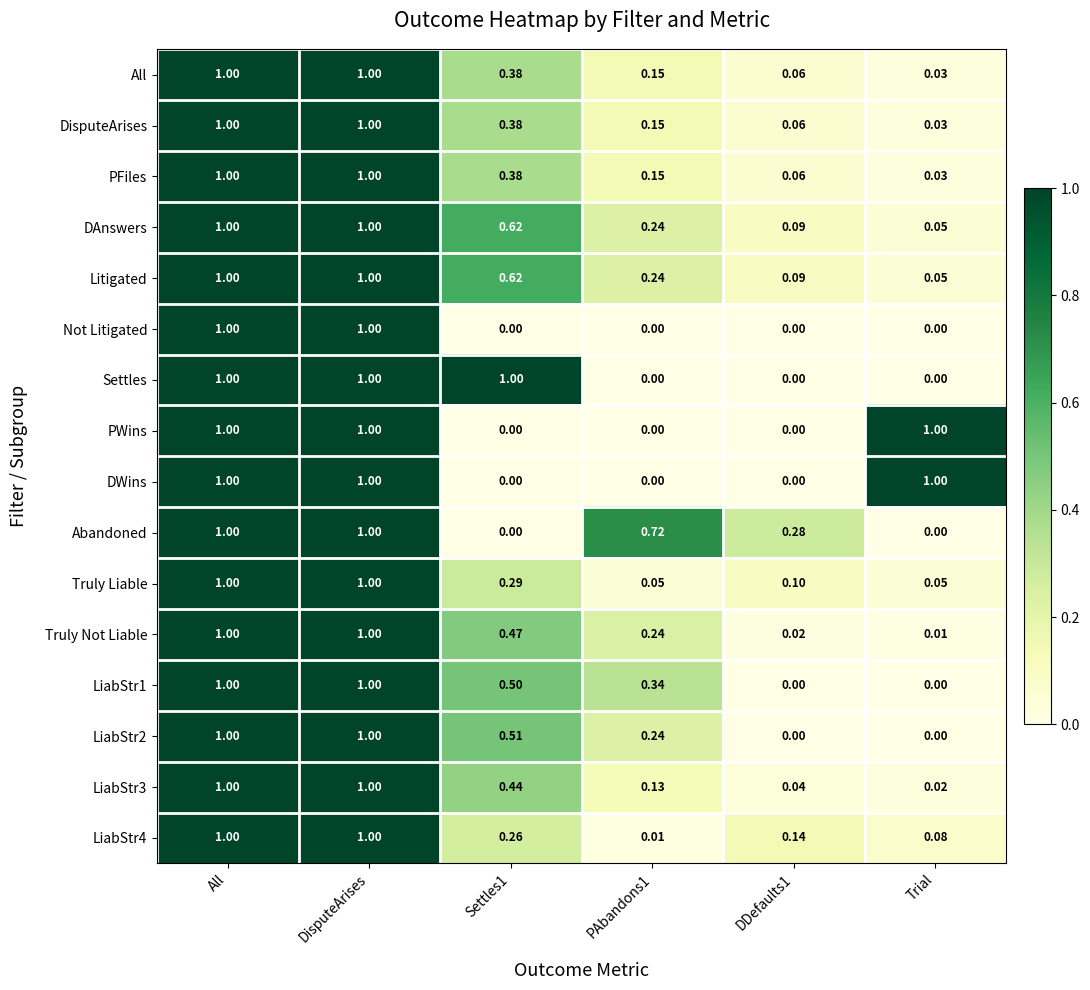

Is the value of PWins at Settles1 greater than the value of DAnswers at All?

No